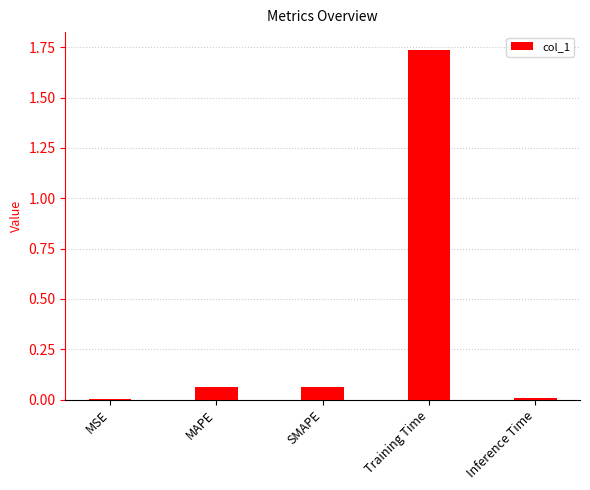

How many distinct data groups are displayed?

1